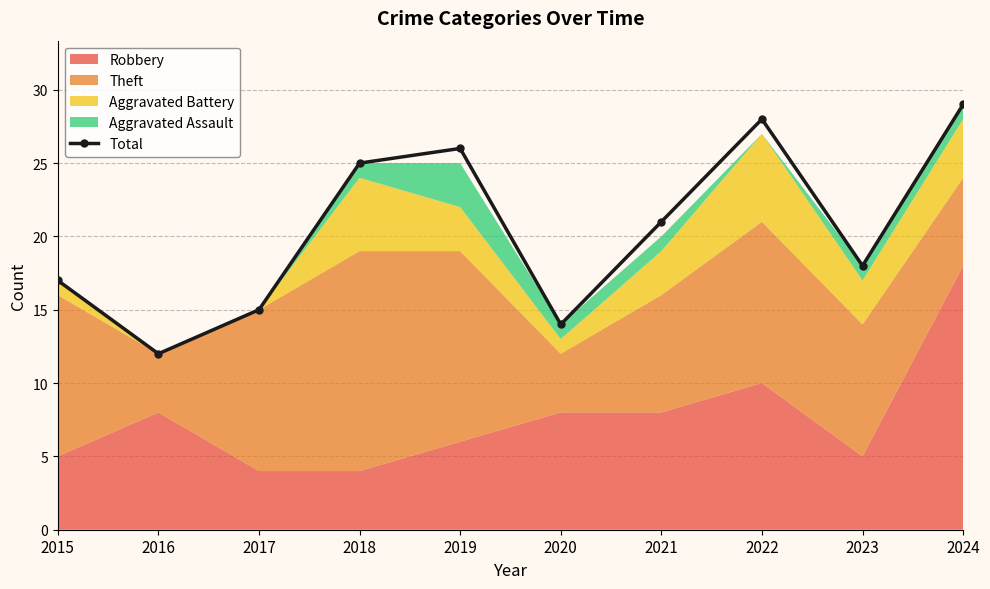

At which label does the data first exceed 21?

2018